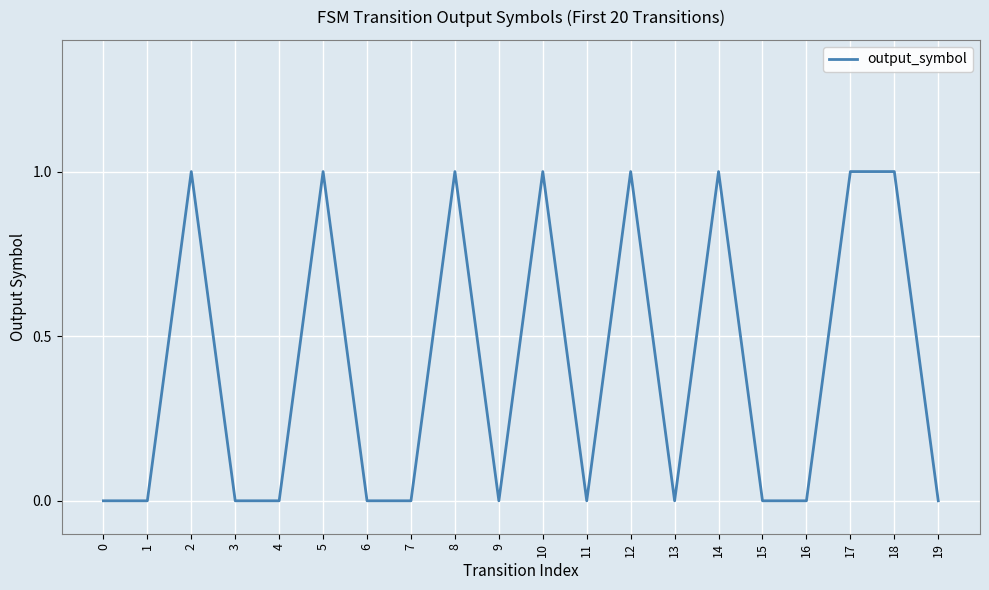

The value at 10 is 0. True or false?

False